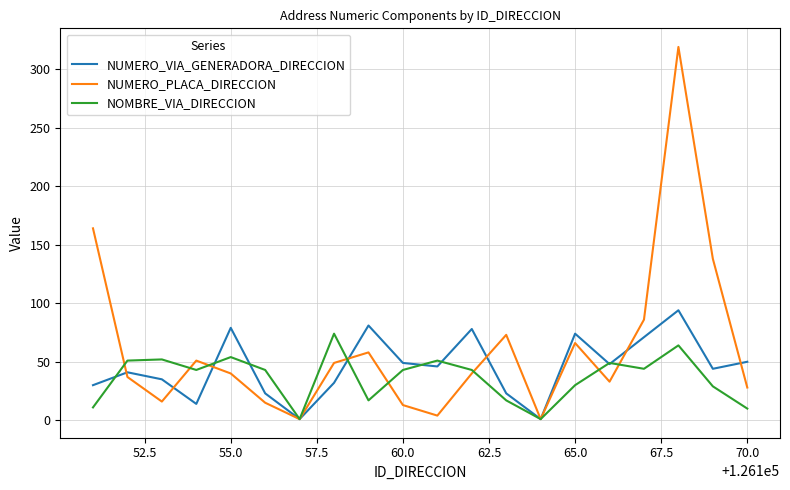

Which series has the largest total across all categories?

NUMERO_PLACA_DIRECCION